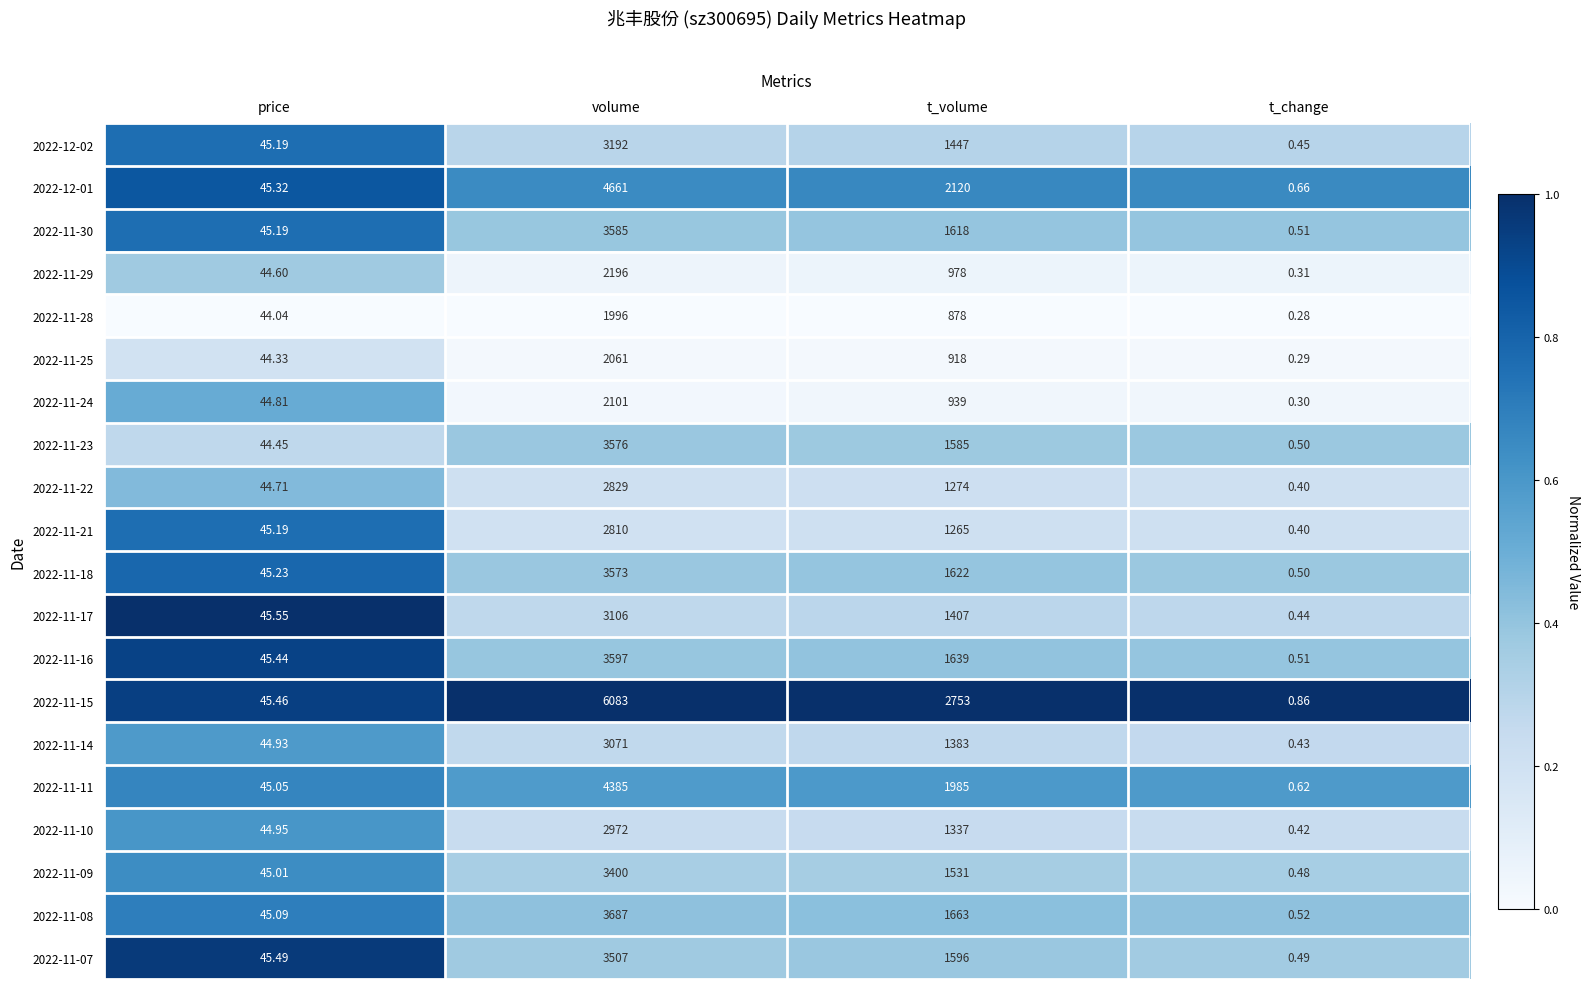

Is the value of 2022-11-14 at t_change greater than the value of 2022-11-28 at price?

No